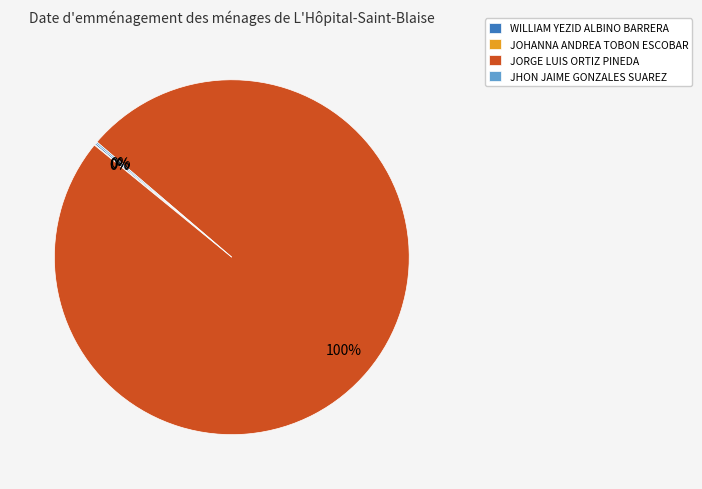

To the nearest percent, what is the average slice percentage?

25%